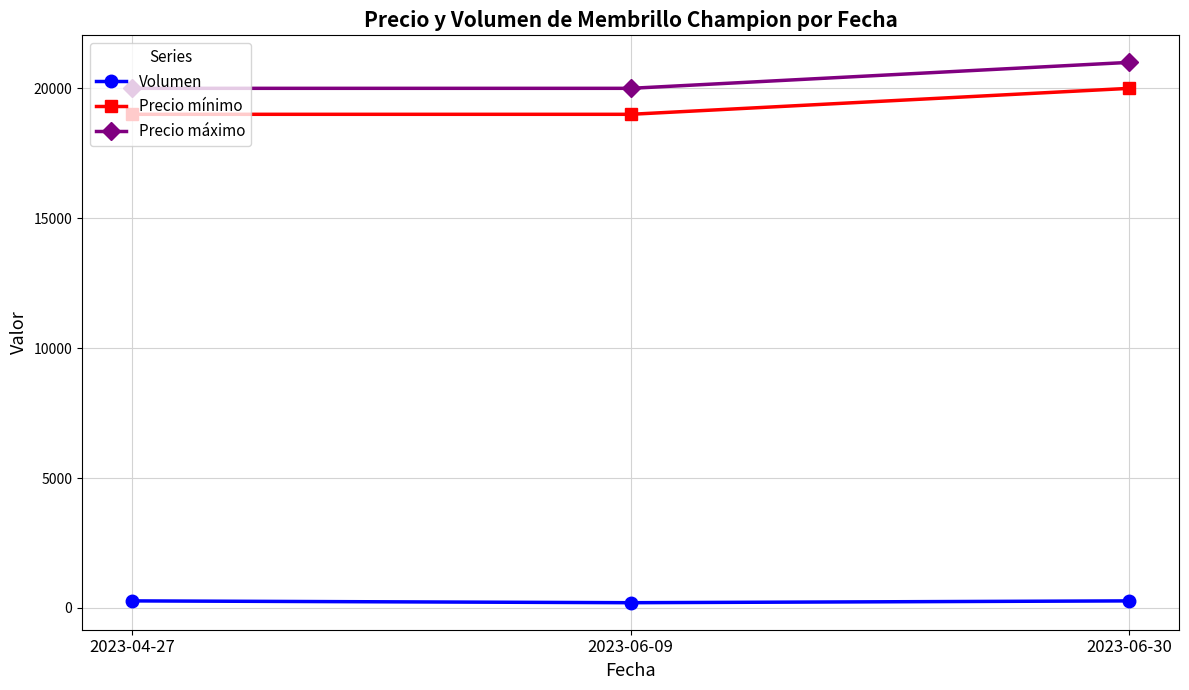

The value of Precio máximo at 2023-06-30 is 21000. True or false?

True